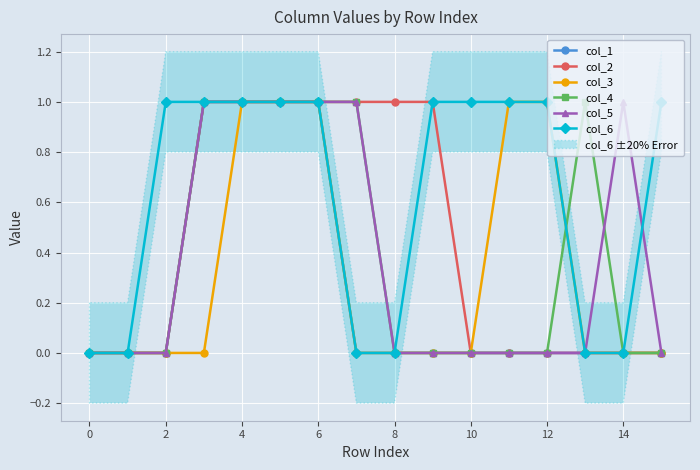

How many times do col_3 and col_4 cross each other?

1